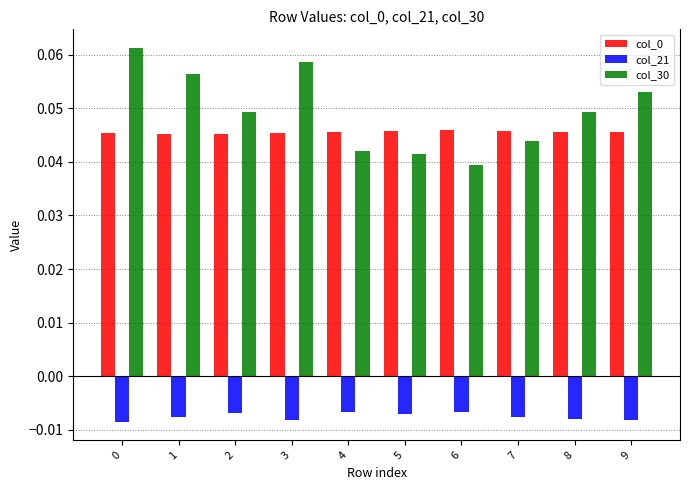

At which label is col_30 closest to 0?

6